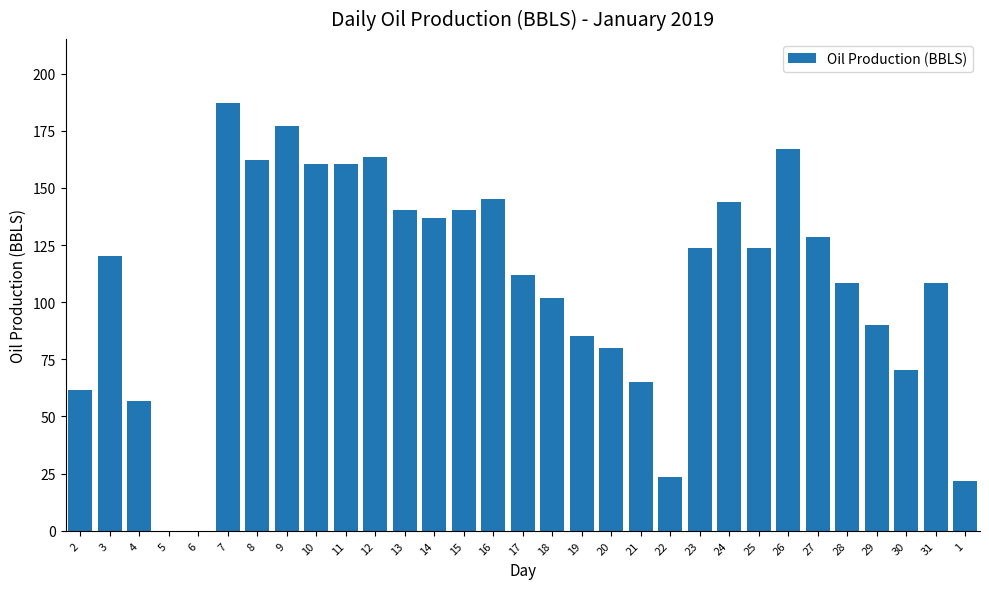

What is the sum of all values?

3365.1